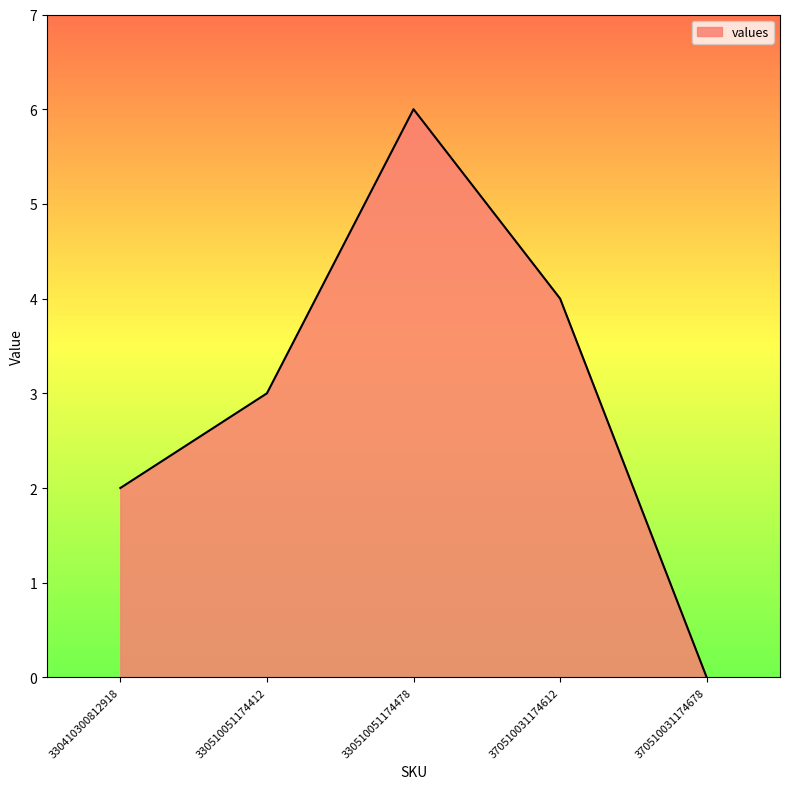

Reading left to right, list all the values displayed in this chart.

330410300812918=2	330510051174412=3	330510051174478=6	370510031174612=4	370510031174678=0